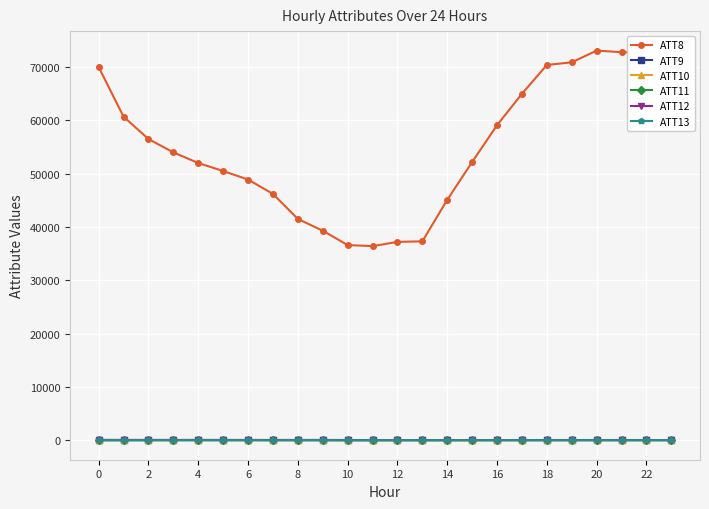

Which series has the largest range (max minus min)?

ATT8